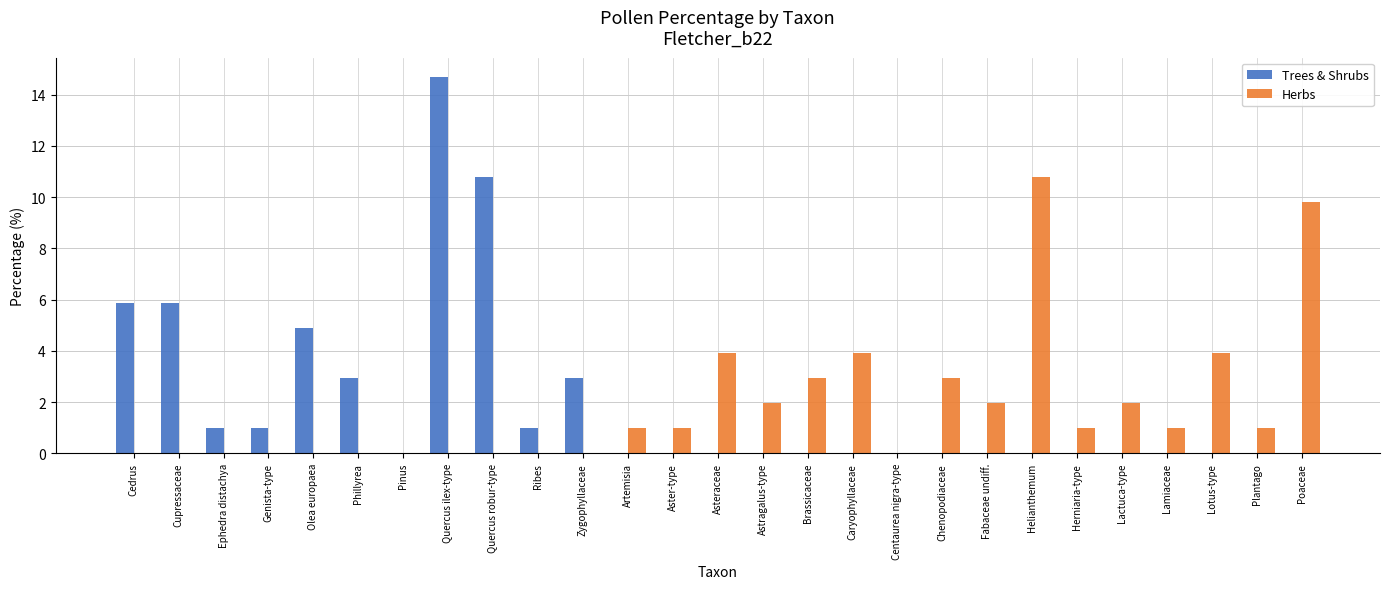

Reading left to right, extract all data points from this chart.

Trees & Shrubs: 5.9	5.9	1.0	1.0	4.9	2.9	0.0	14.7	10.8	1.0	2.9	0.0	0.0	0.0	0.0	0.0	0.0	0.0	0.0	0.0	0.0	0.0	0.0	0.0	0.0	0.0	0.0
Herbs: 0.0	0.0	0.0	0.0	0.0	0.0	0.0	0.0	0.0	0.0	0.0	1.0	1.0	3.9	2.0	2.9	3.9	0.0	2.9	2.0	10.8	1.0	2.0	1.0	3.9	1.0	9.8